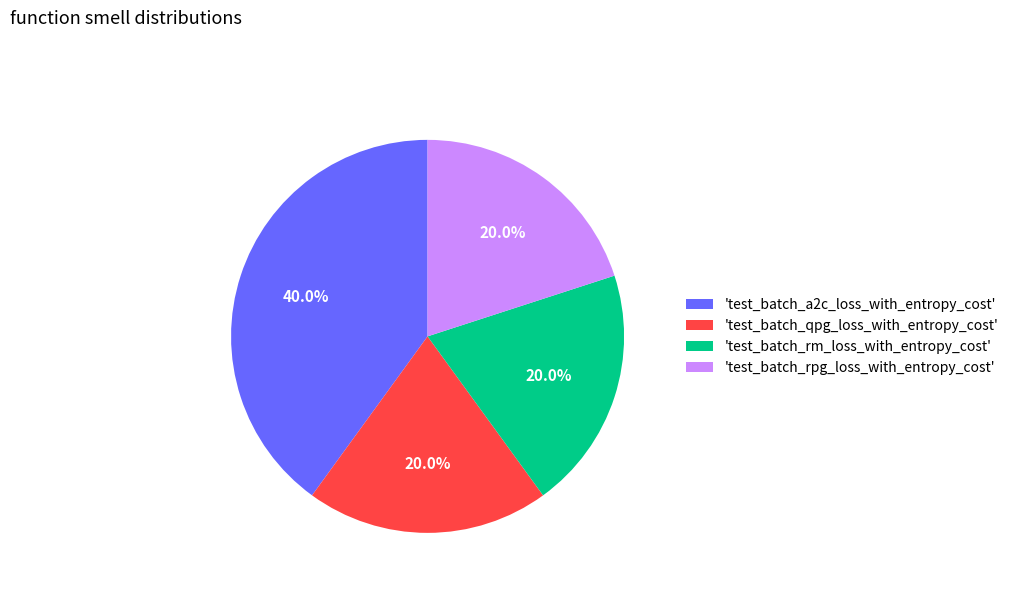

Count the number of slices in the pie.

4